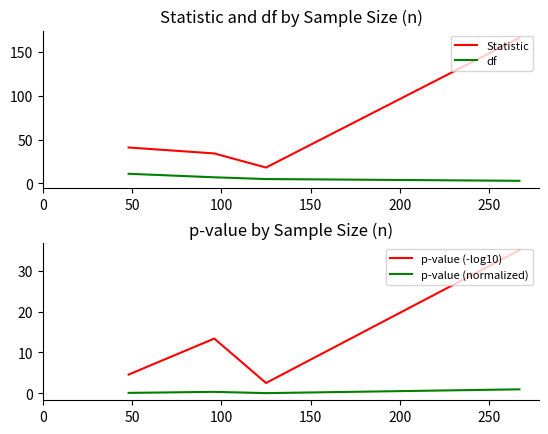

What is the sum of all Statistic values?

259.0